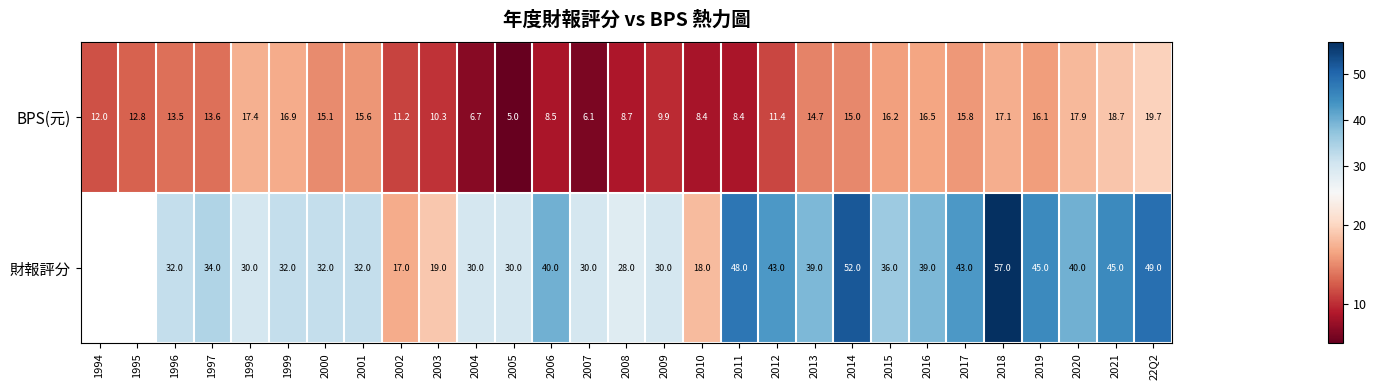

What is the average value of the BPS(元) series?

13.1